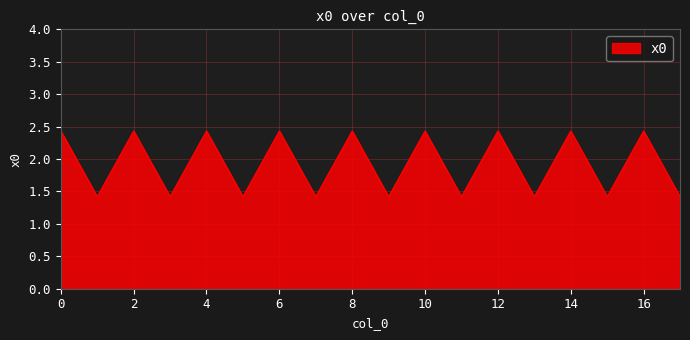

How many interior local peaks (higher than both neighbors) does the data have?

8